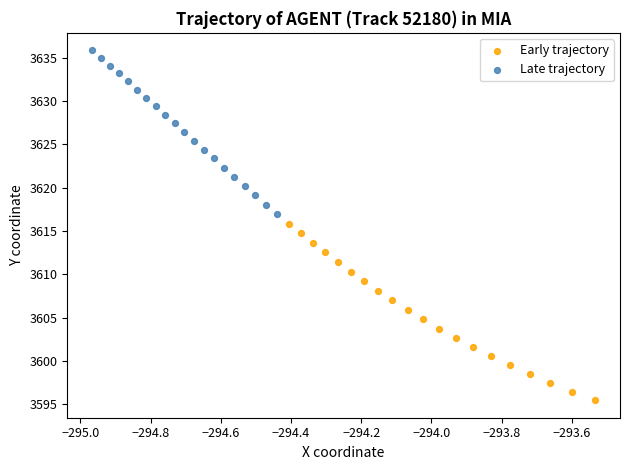

Which series has the widest spread of Y values?

Early trajectory